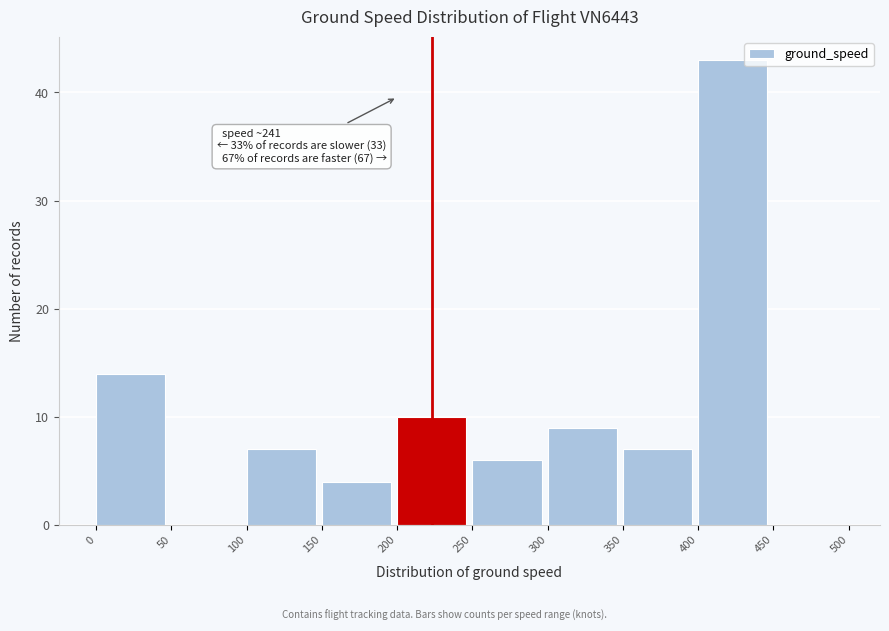

Over which range of the x-axis is the bar tallest?

400 to 450